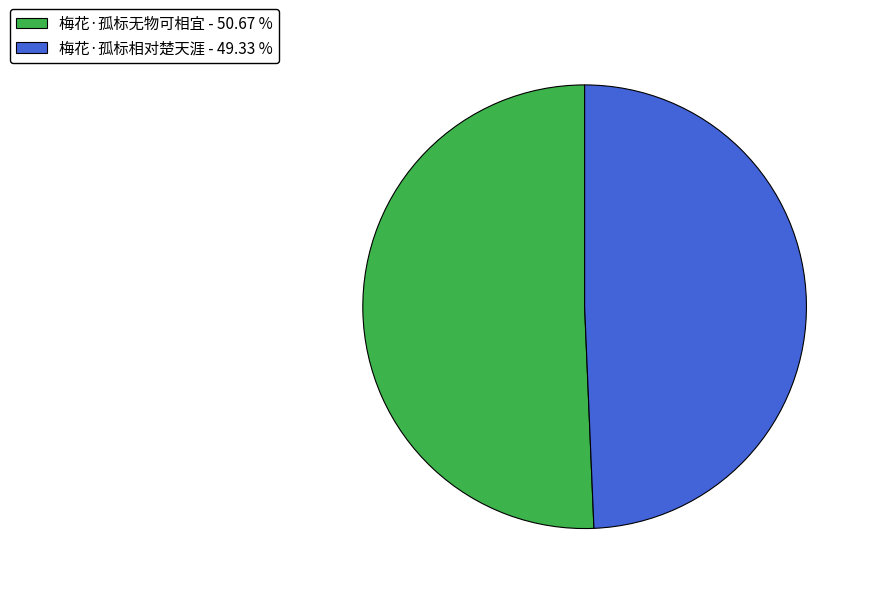

Is the sum of 梅花·孤标无物可相宜 - 50.67 % and 梅花·孤标相对楚天涯 - 49.33 % greater than half?

Yes